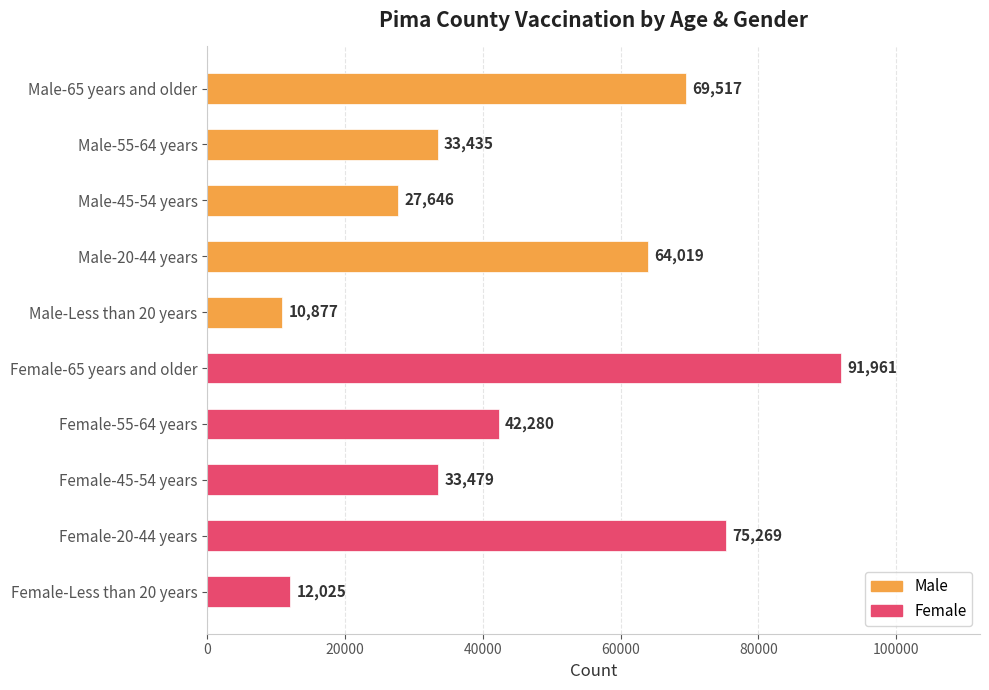

What is the sum of all values?

460508